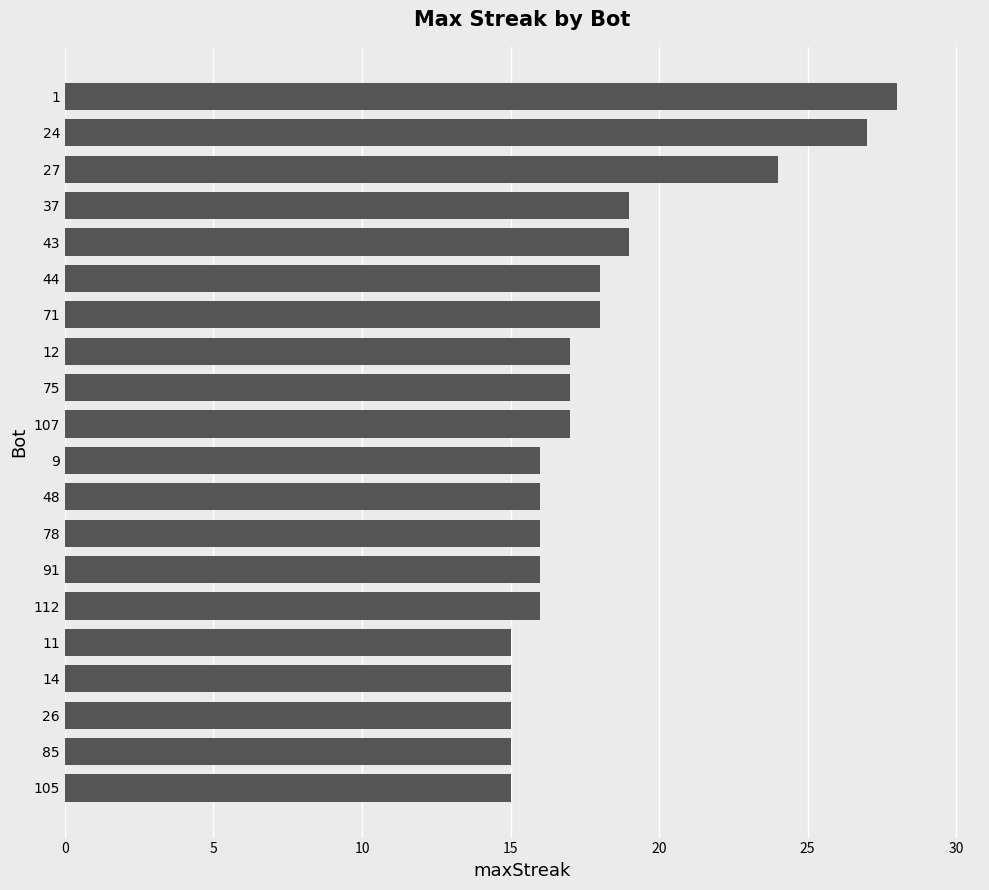

What value does the data have at 105?

15